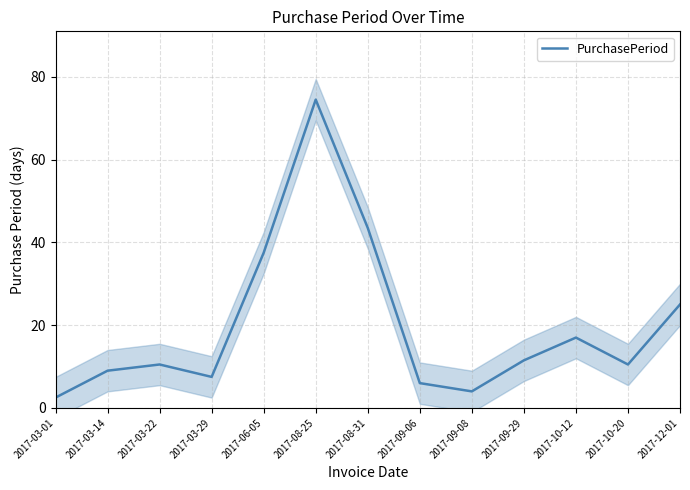

What is the change in value from 2017-08-31 to 2017-10-12?

-26.5